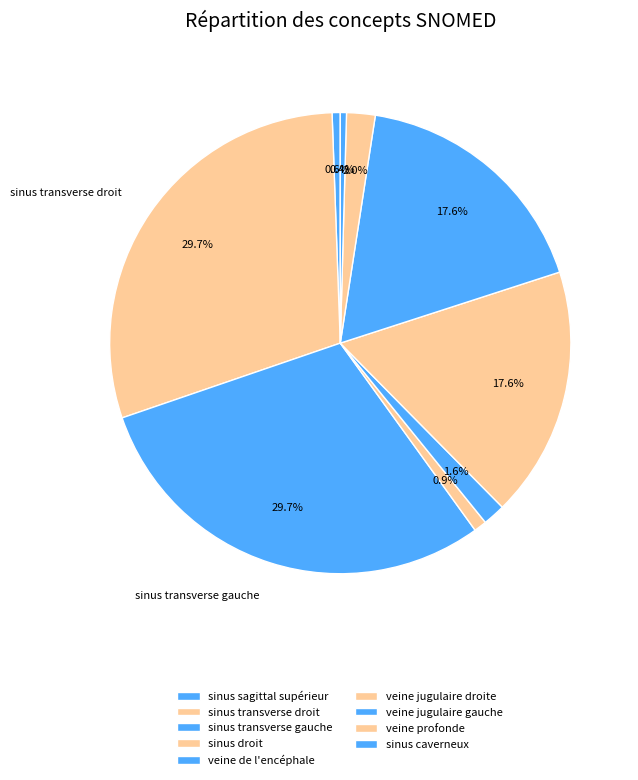

Rank the categories by value from highest to lowest.

sinus transverse droit, sinus transverse gauche, veine jugulaire droite, veine jugulaire gauche, veine profonde, veine de l'encéphale, sinus droit, sinus sagittal supérieur, sinus caverneux